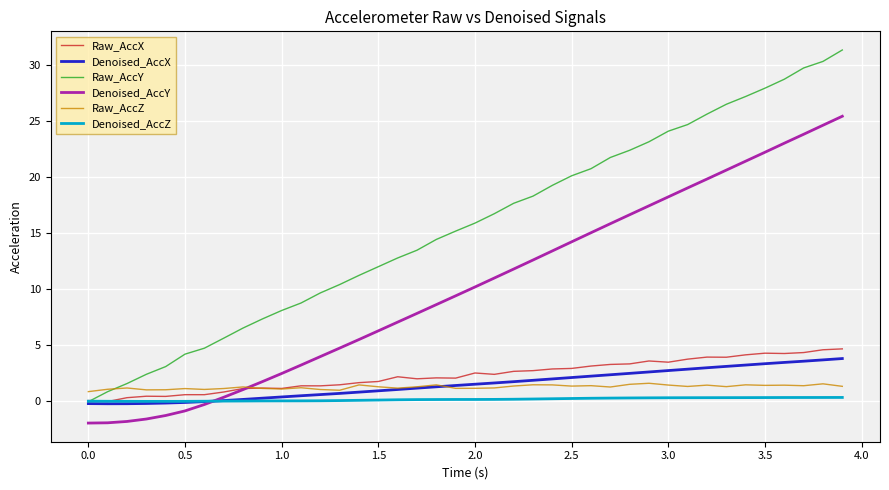

What is the maximum value for Denoised_AccX?

3.8